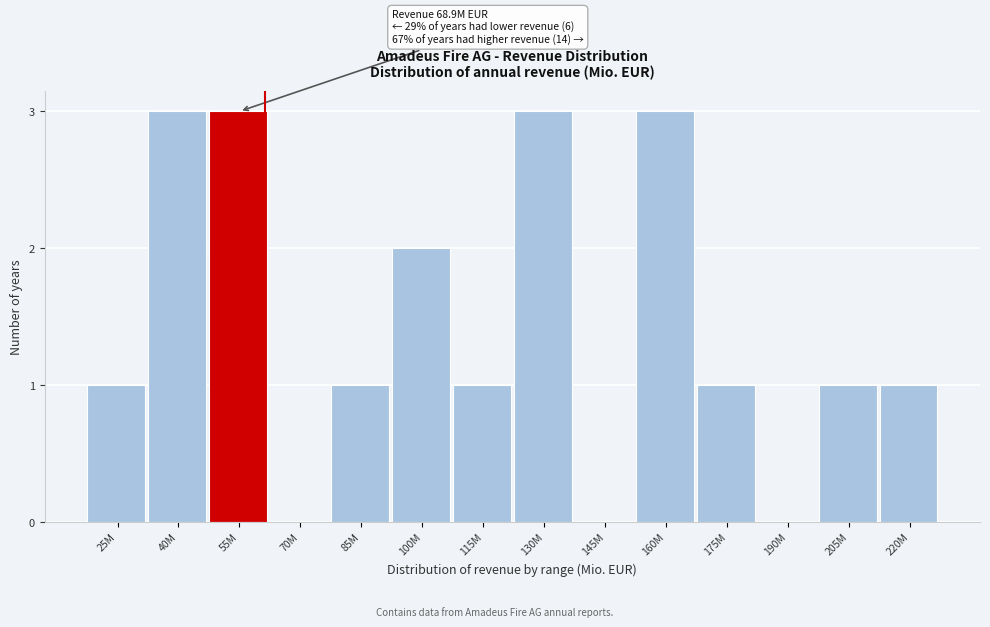

Reading left to right, list all the values displayed in this chart.

25M=1	40M=3	55M=3	70M=0	85M=1	100M=2	115M=1	130M=3	145M=0	160M=3	175M=1	190M=0	205M=1	220M=1